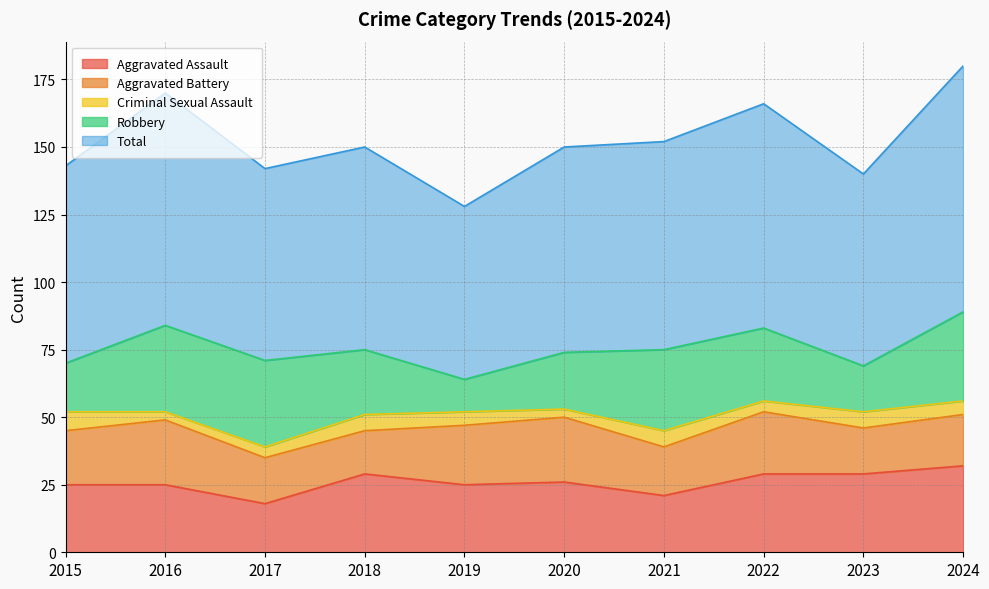

Between 2016 and 2023, which series saw the biggest shift?

Robbery